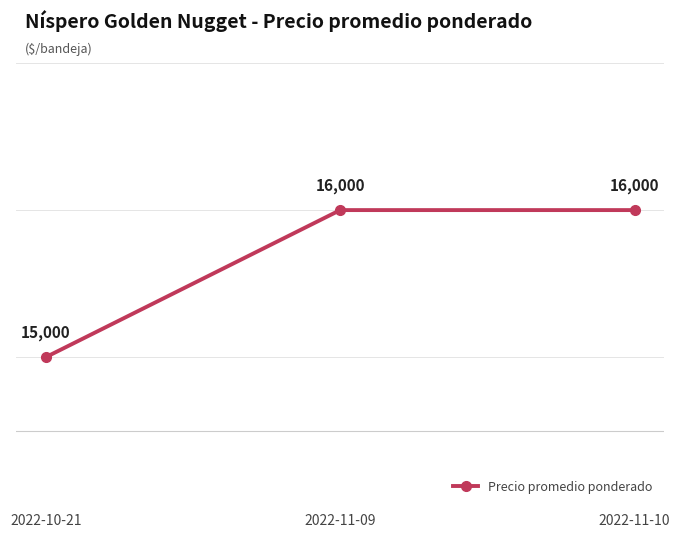

Count the number of categories in the chart.

3